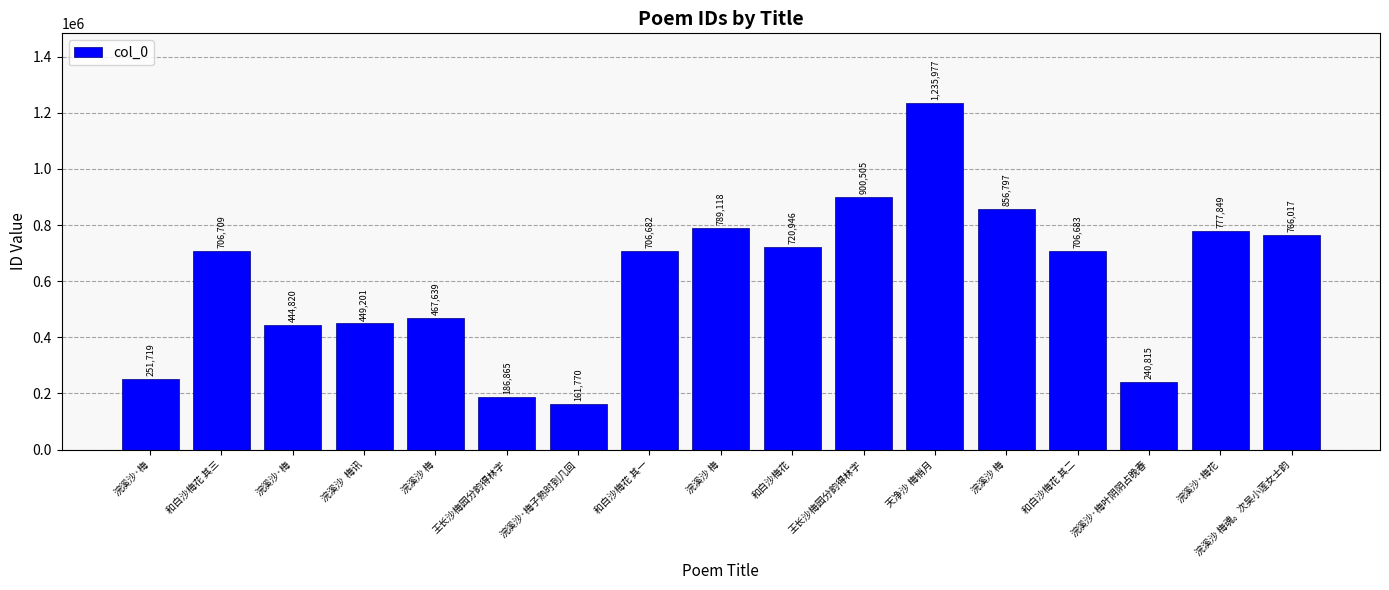

Reading left to right, list all the values displayed in this chart.

251719	706709	444820	449201	467639	186865	161770	706682	789118	720946	900505	1235977	856797	706683	240815	777849	766017